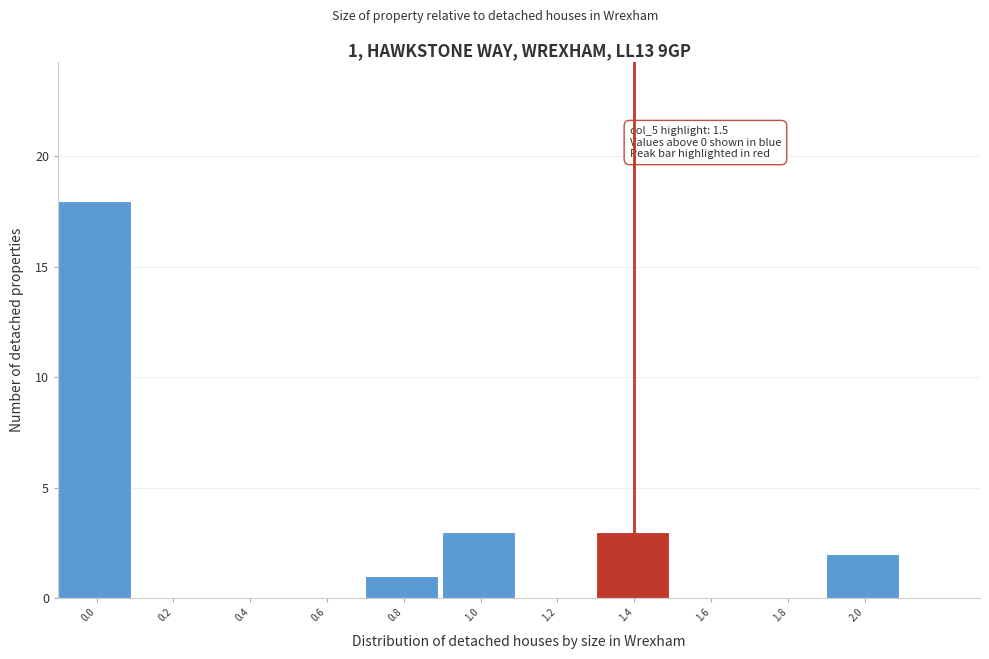

What is the greatest value displayed?

18